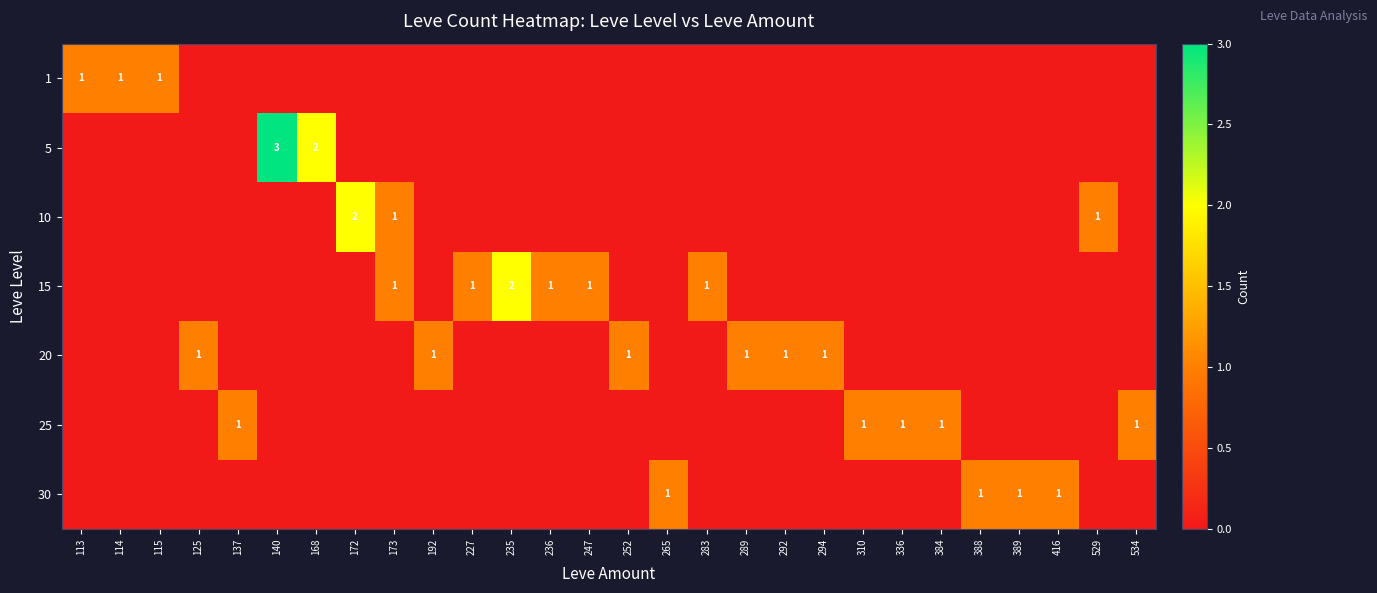

What is the sum of the 5 values at 168 and 140?

5